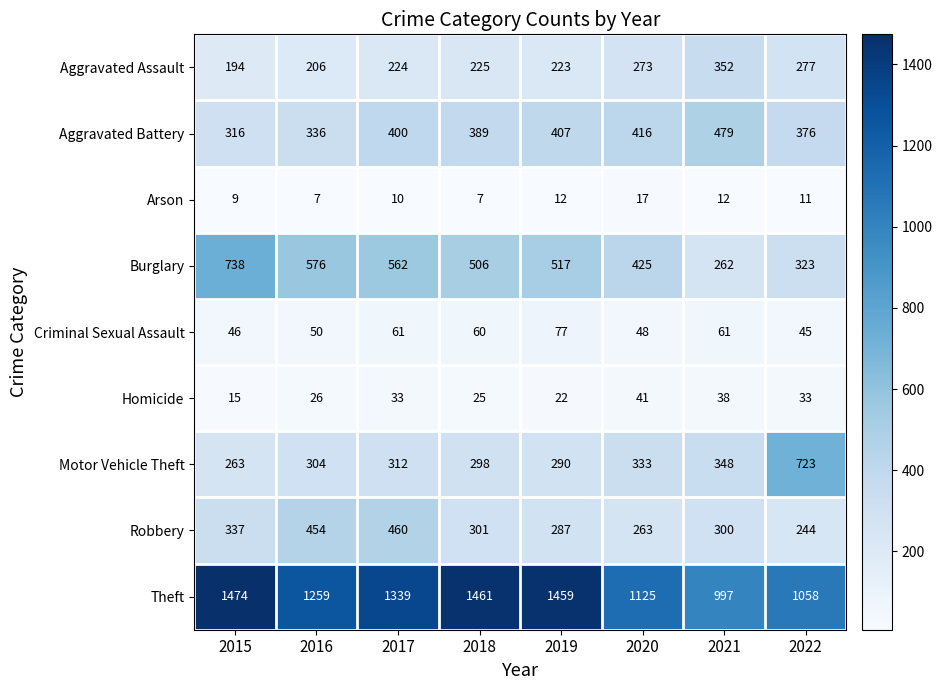

True or false: Aggravated Assault has a value of 273 at 2020.

True